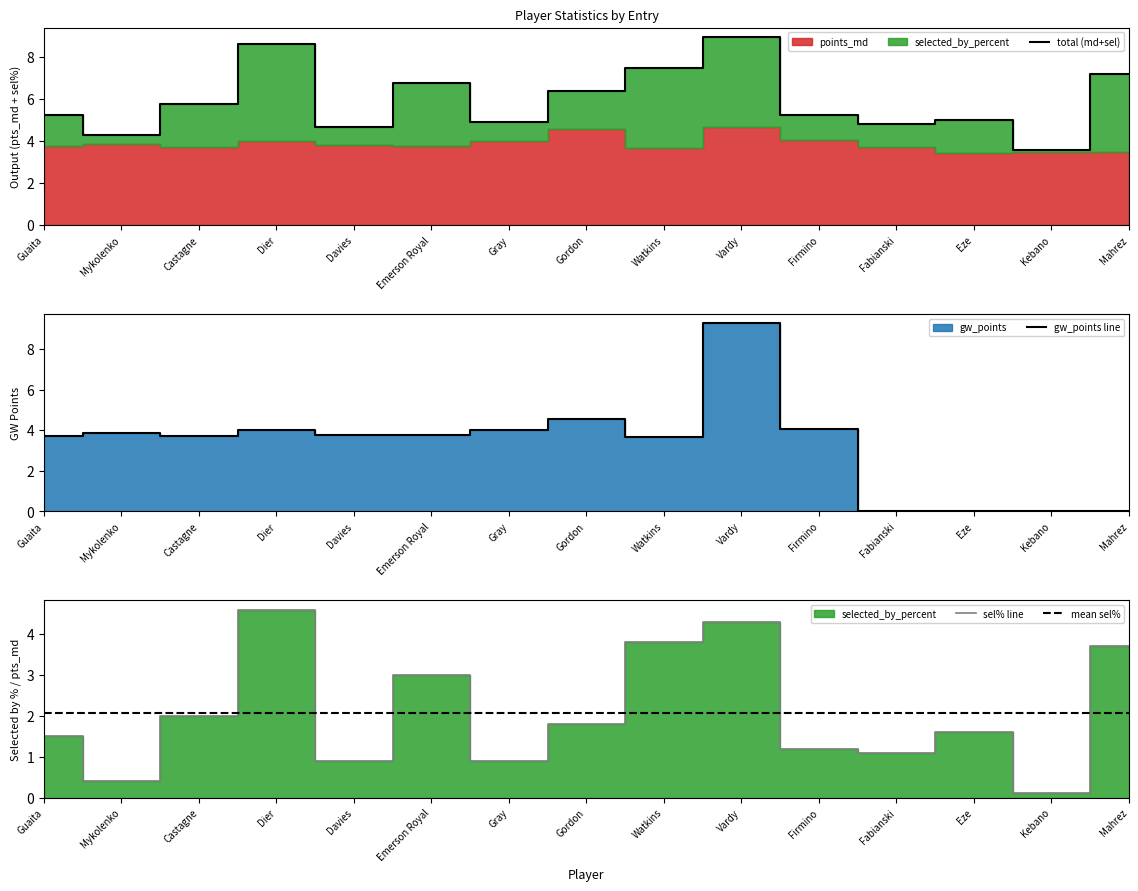

Does the chart display data point markers on the line(s)?

No